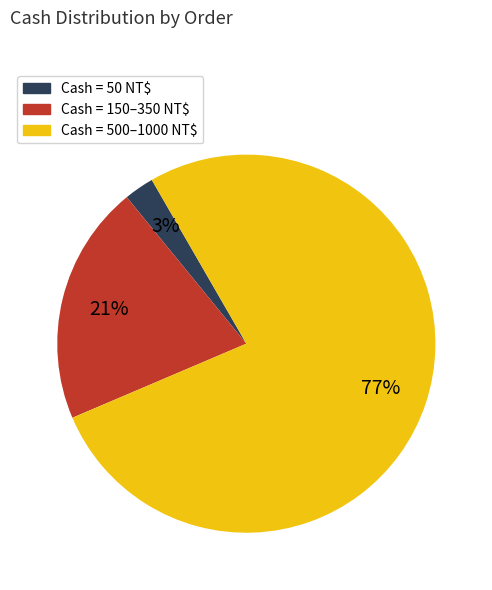

Is there any slice that represents more than half of the pie?

Yes